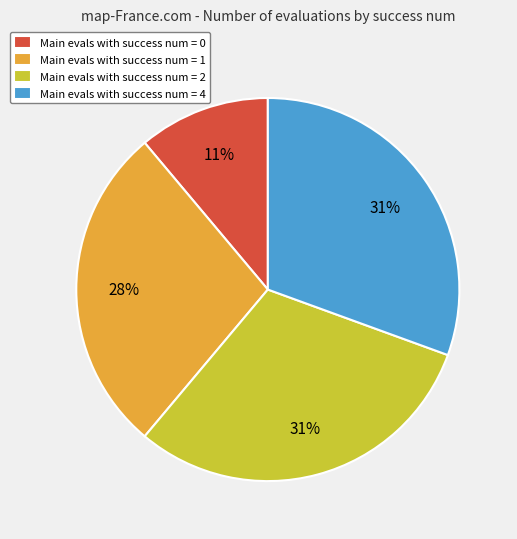

Between Main evals with success num = 2 and Main evals with success num = 1, which is larger?

Main evals with success num = 2